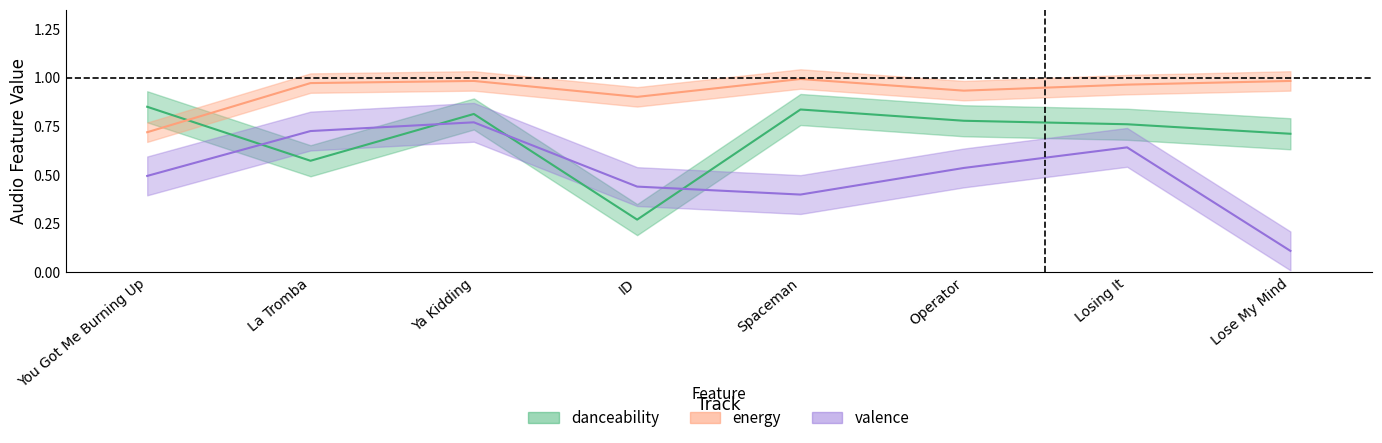

Which category has the highest value in the danceability series?

You Got Me Burning Up